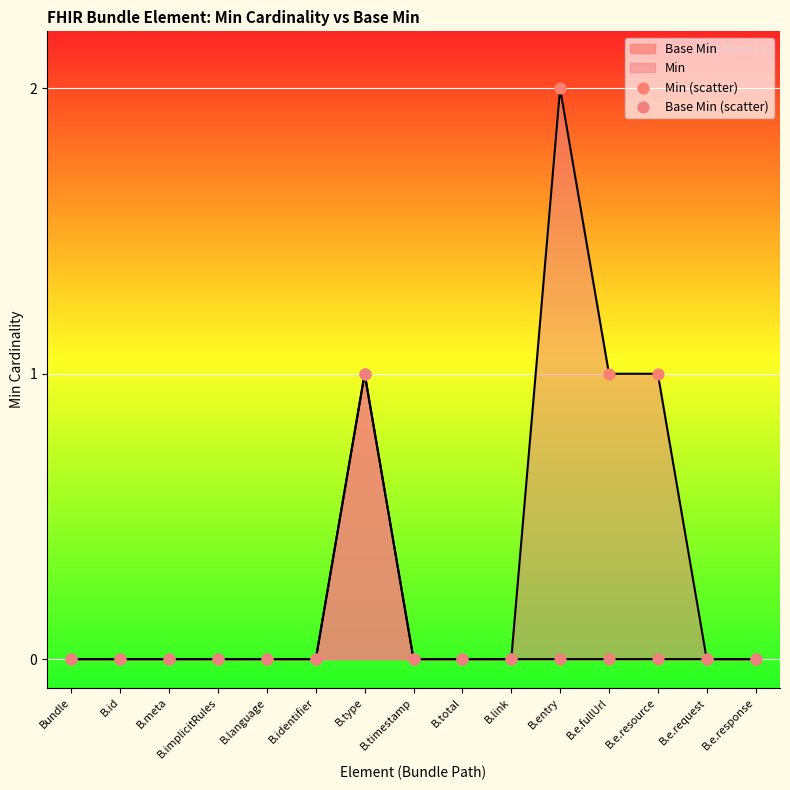

Which series contains the highest Y value?

Min (scatter)